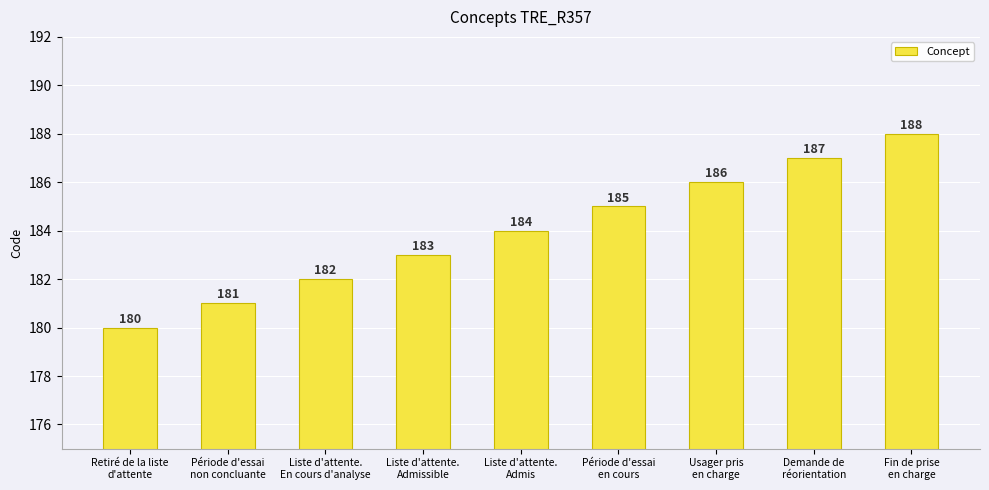

Between Liste d'attente.
Admissible and Fin de prise
en charge, which is larger?

Fin de prise
en charge